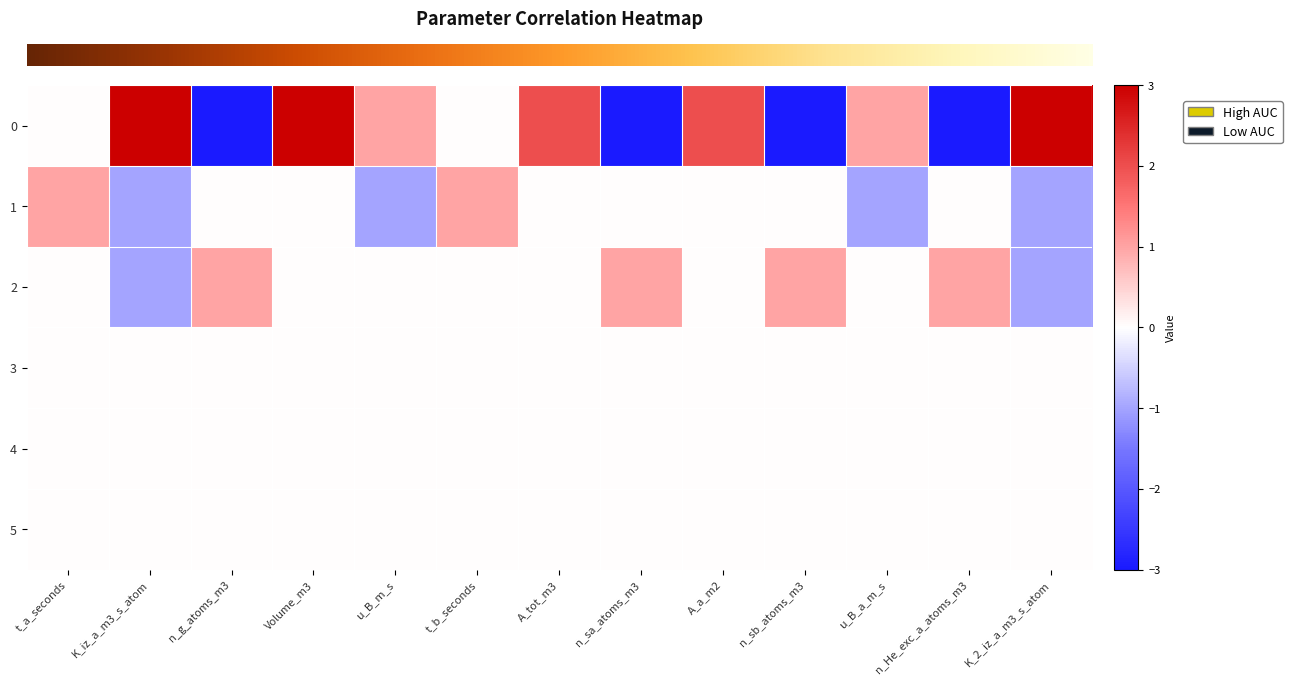

What is the maximum value shown in the chart?

3